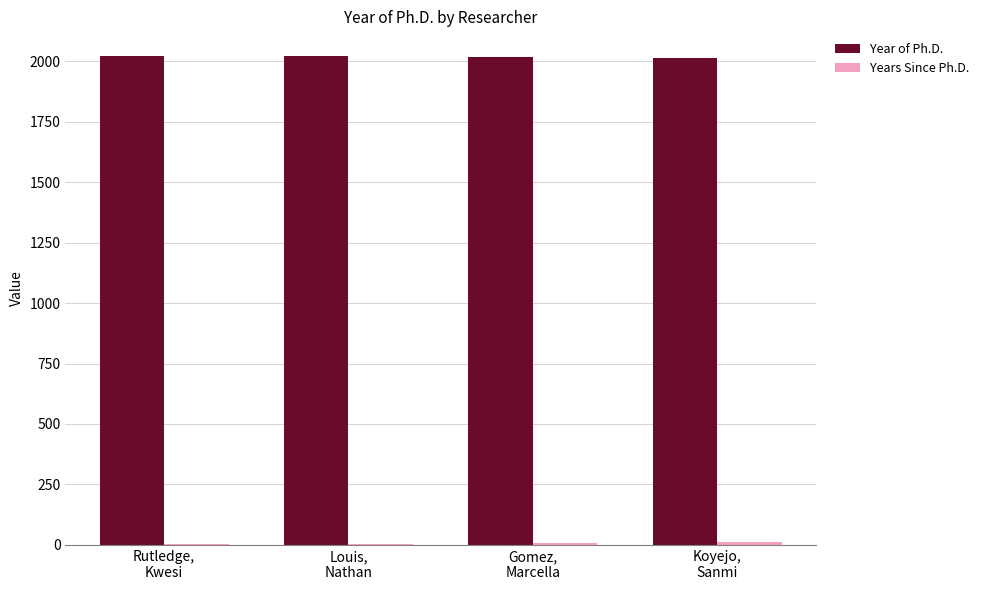

What is the spread (max minus min) of values at Gomez,
Marcella?

2006